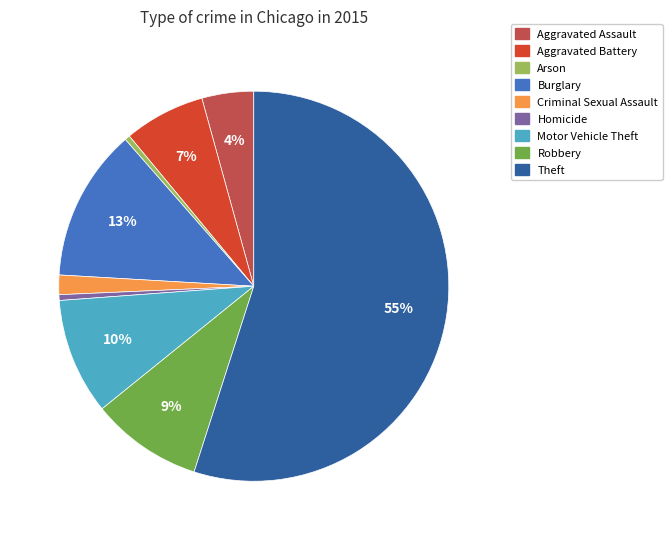

Is the sum of Aggravated Assault and Aggravated Battery greater than half?

No